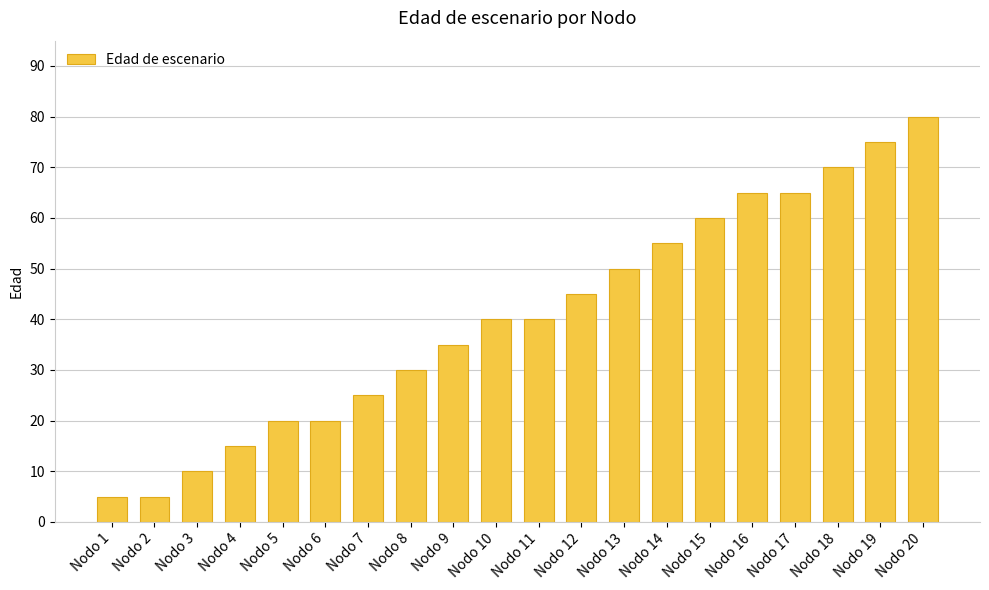

Reading right to left, list all the values displayed in this chart.

80	75	70	65	65	60	55	50	45	40	40	35	30	25	20	20	15	10	5	5